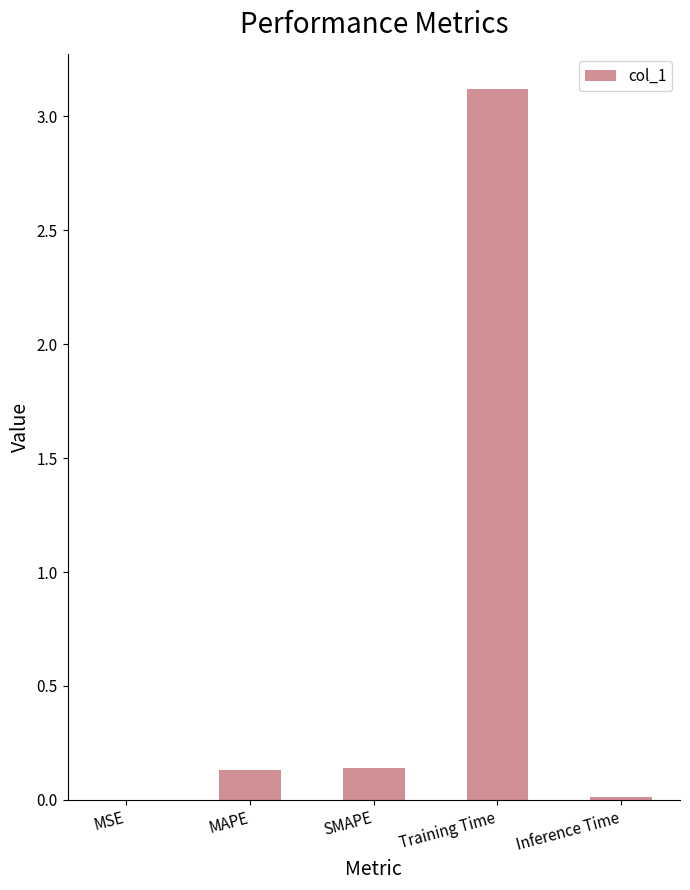

What is the maximum value shown in the chart?

3.1